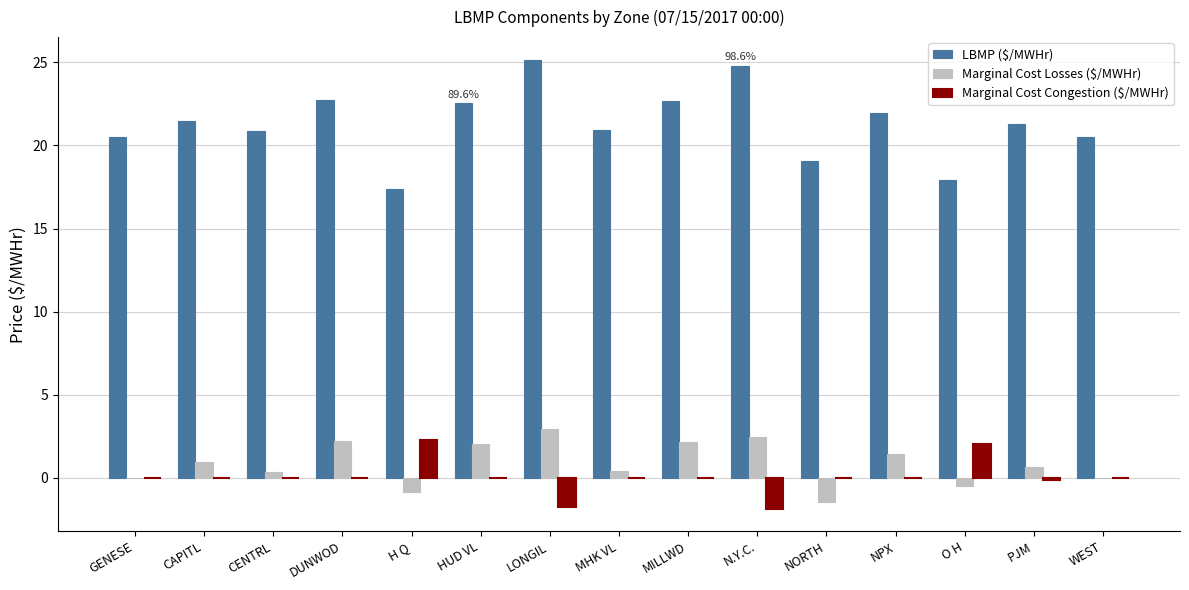

Which series has the largest total across all categories?

LBMP ($/MWHr)